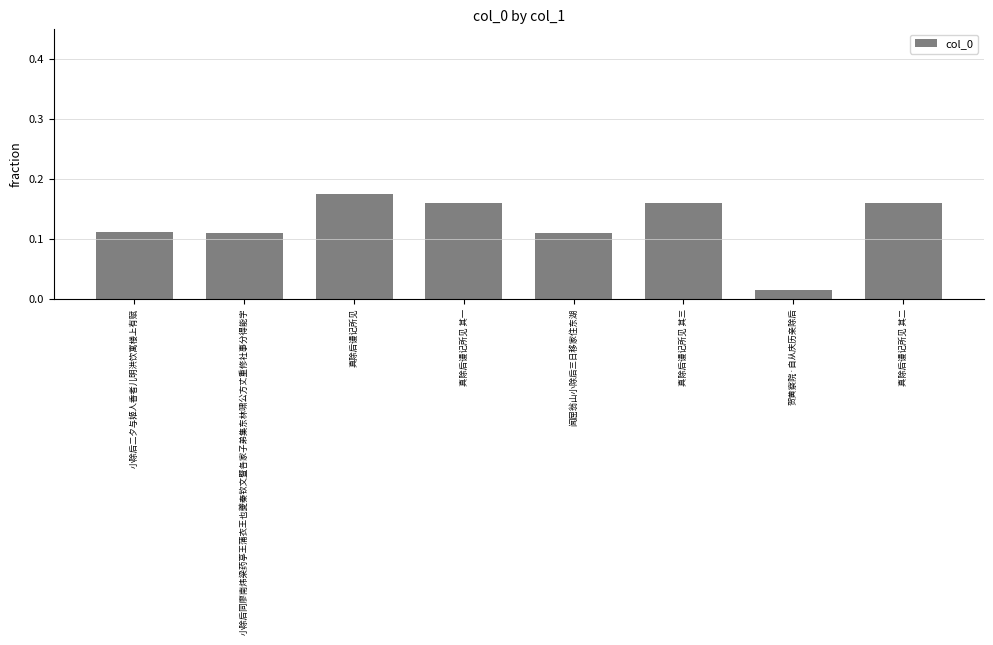

Between 闻屈翁山小除后三日移家住东湖 and 真除后谩记所见 其三, which is larger?

真除后谩记所见 其三